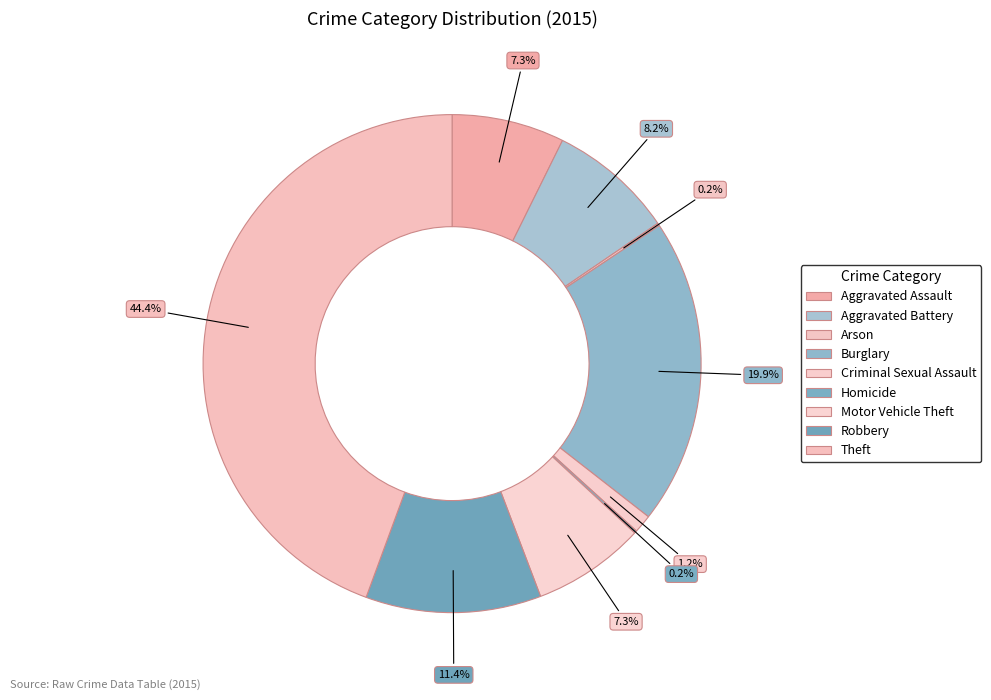

The Homicide slice represents 0% of the pie. True or false?

True